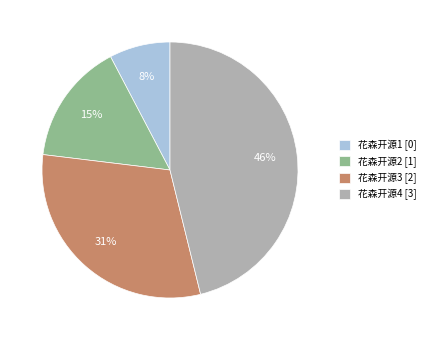

To the nearest percent, what portion does 花森开源3 represent?

31%